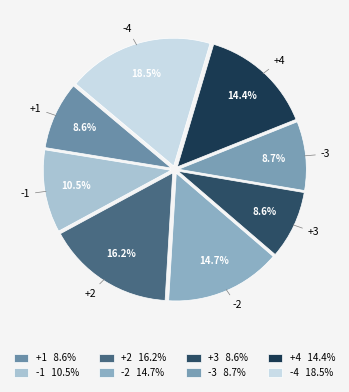

To the nearest percent, what is the combined percentage of -1 and +3?

19%